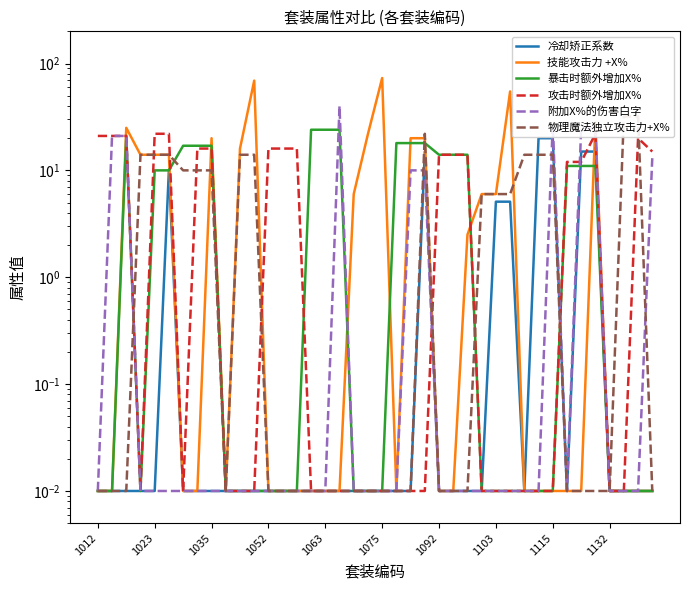

Between 22 and 31, which series saw the biggest shift?

冷却矫正系数